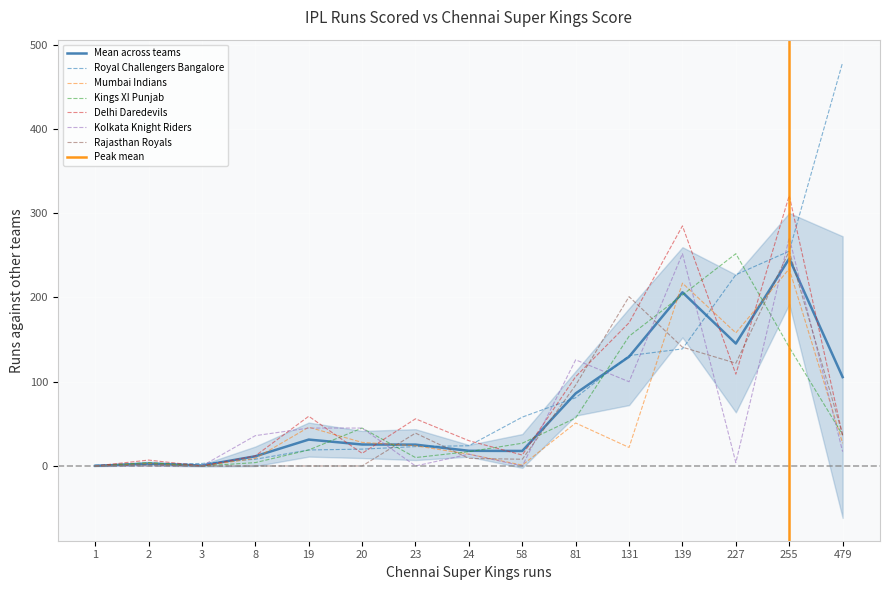

True or false: Rajasthan Royals has a value of 10.3 at 23.

False